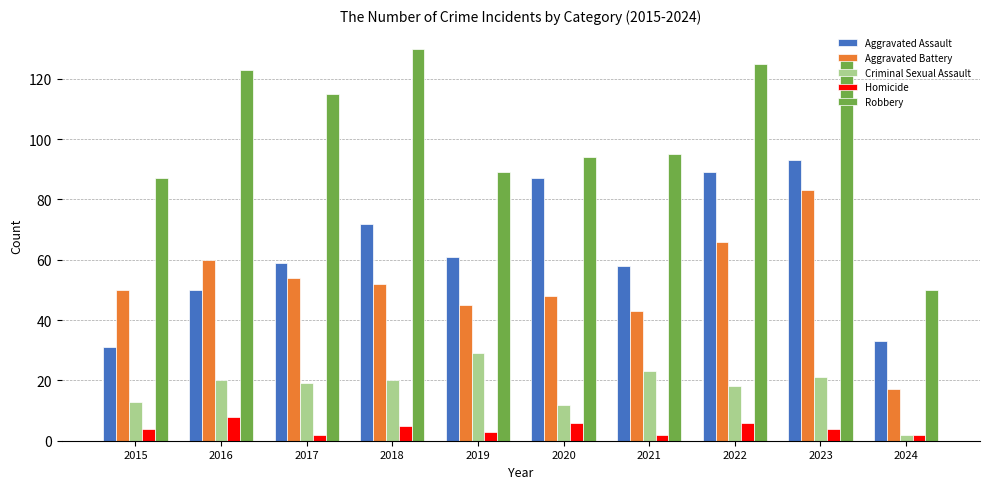

Which category has the highest value across all series?

2018